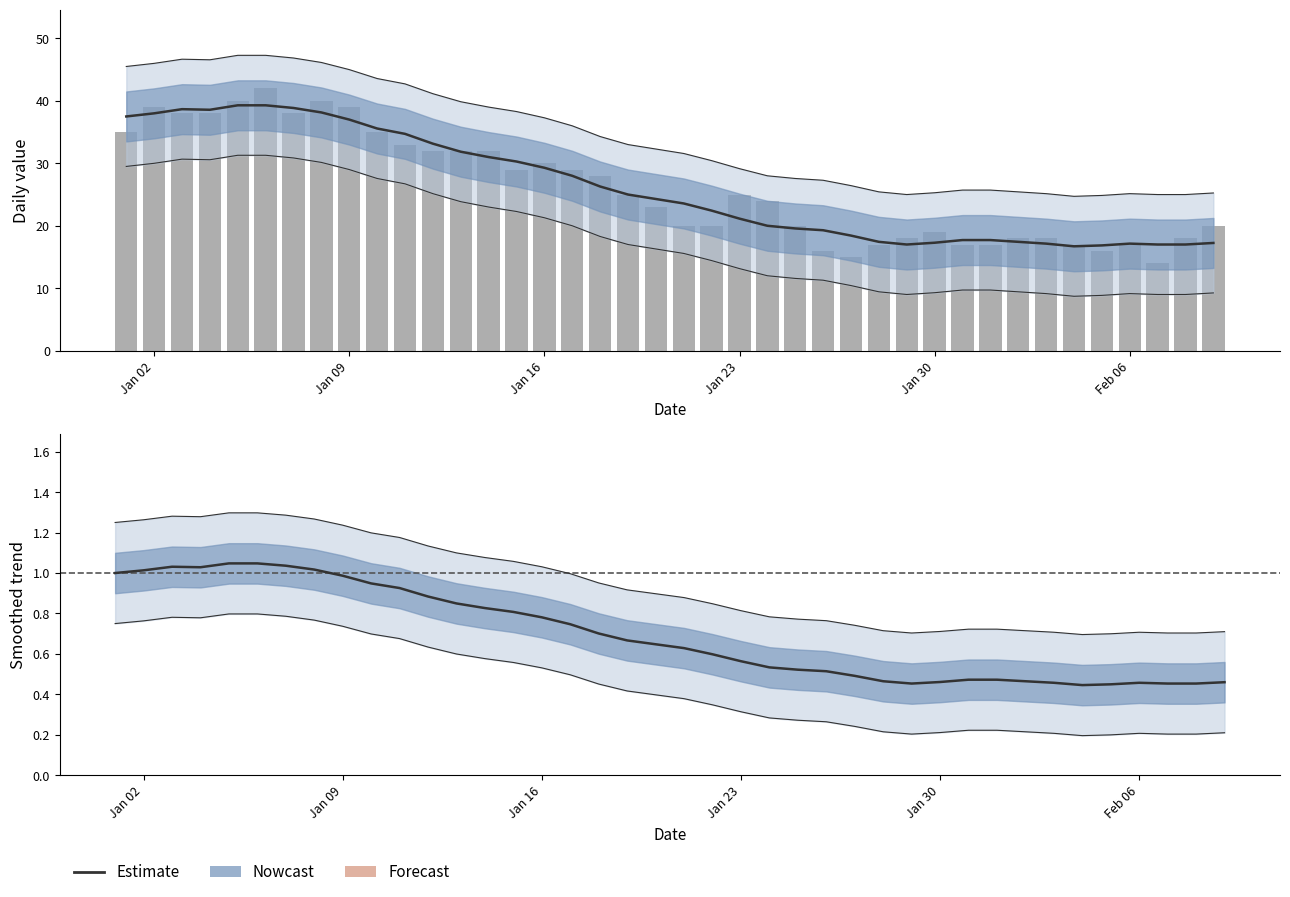

At how many categories does at least one series exceed 22?

22